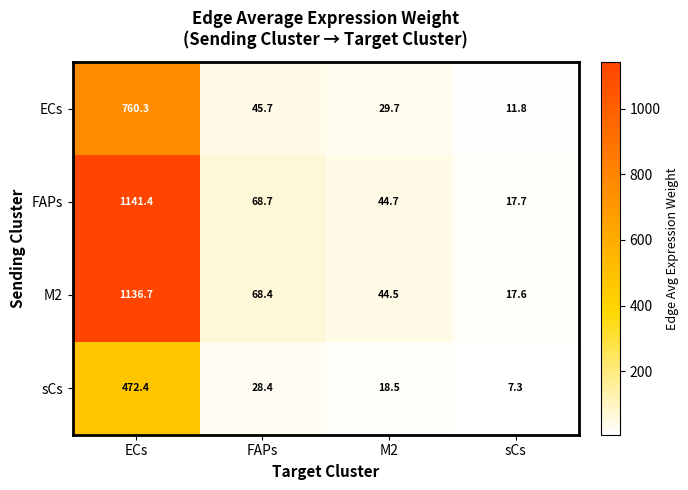

Reading right to left, transcribe all the data shown in this chart.

ECs: sCs=11.8	M2=29.7	FAPs=45.7	ECs=760.3
FAPs: sCs=17.7	M2=44.7	FAPs=68.7	ECs=1141.4
M2: sCs=17.6	M2=44.5	FAPs=68.4	ECs=1136.7
sCs: sCs=7.3	M2=18.5	FAPs=28.4	ECs=472.4